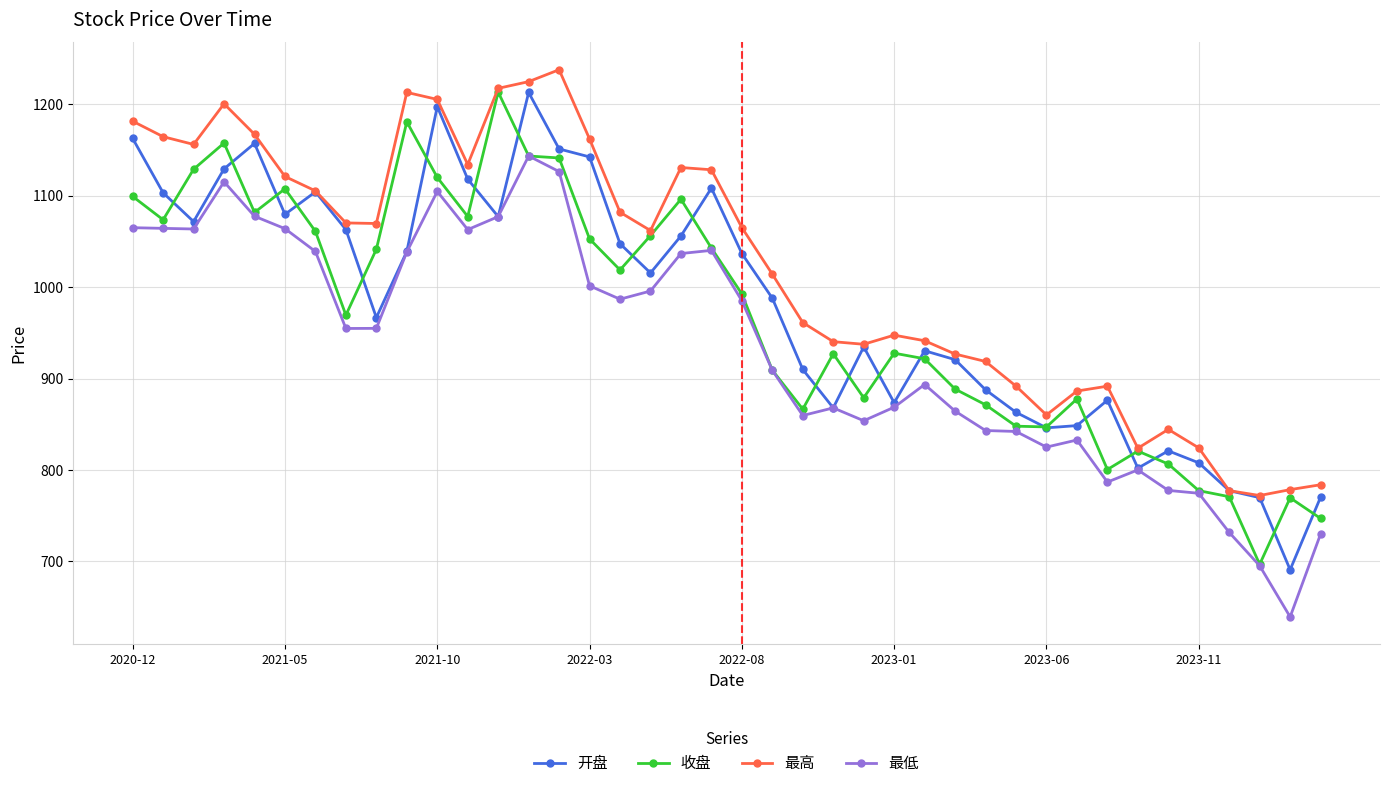

What is the value of the 最高 point at the 7th from the left?

1105.2